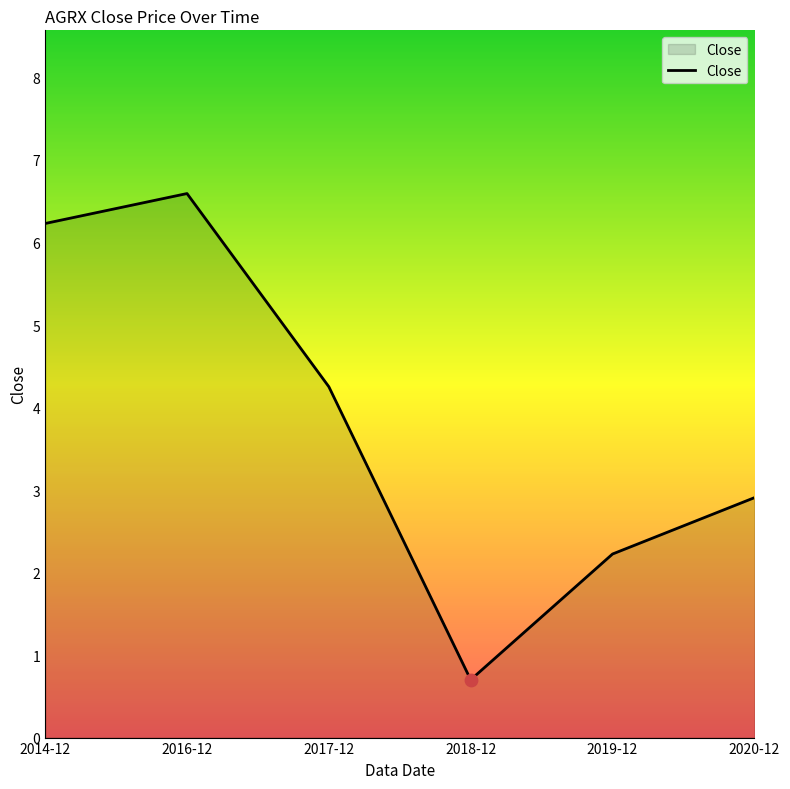

Between 2017-12 and 2019-12, which is larger?

2017-12